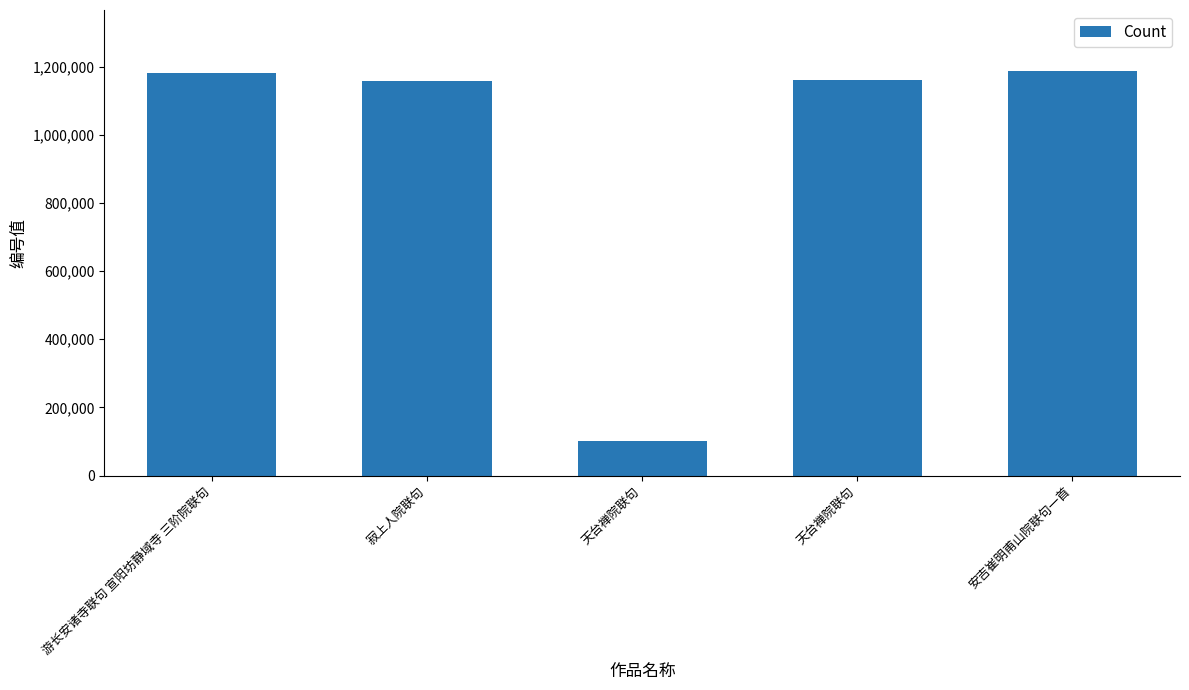

What is the difference between the second highest and minimum values?

1081045